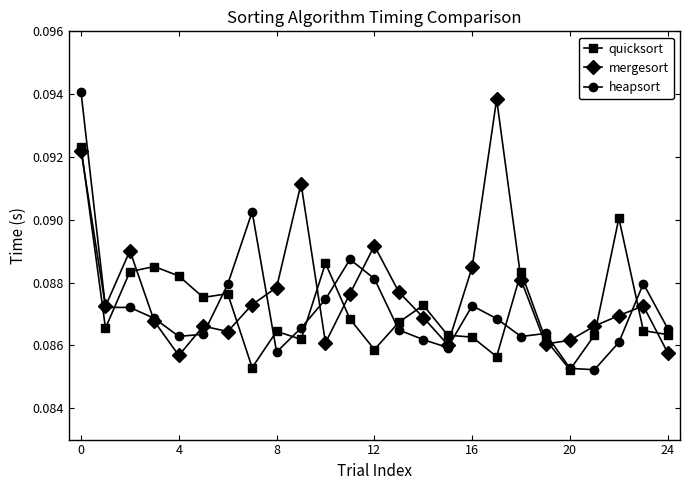

How many mergesort values are between 0 and 1?

25